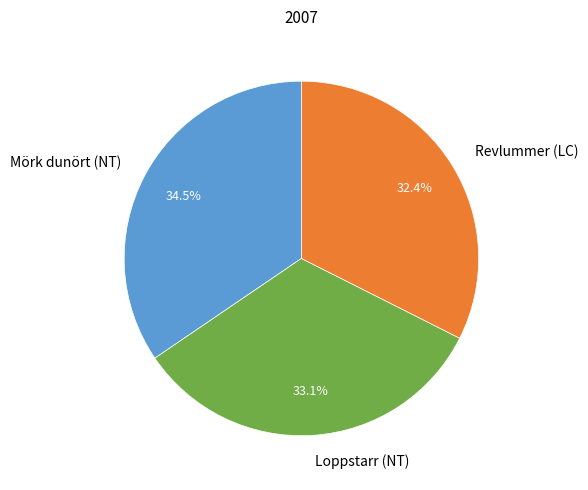

Which category has the biggest portion of the pie?

Mörk dunört (NT)